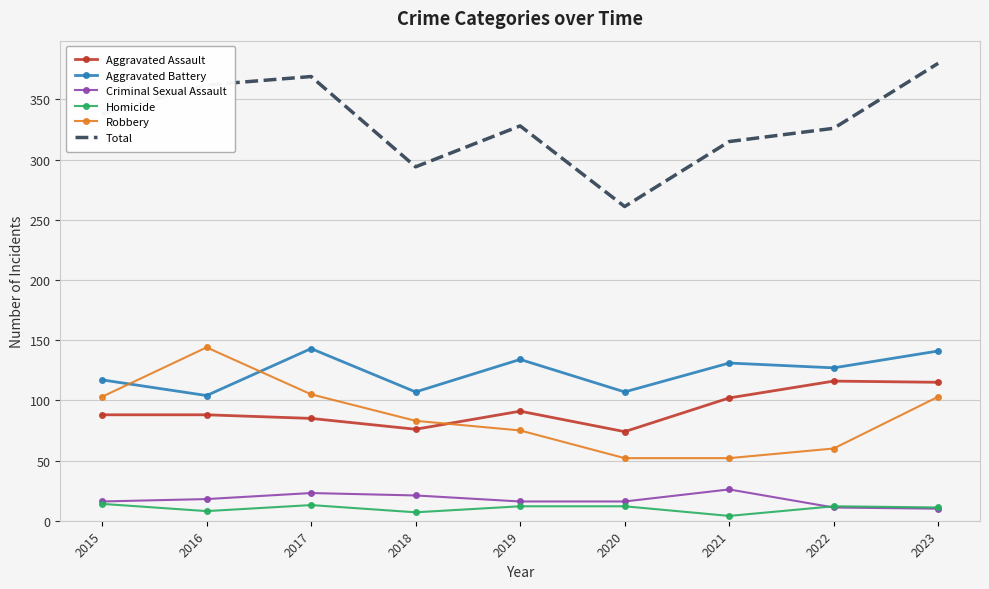

What is the difference between the maximum and minimum values in the Homicide series?

10